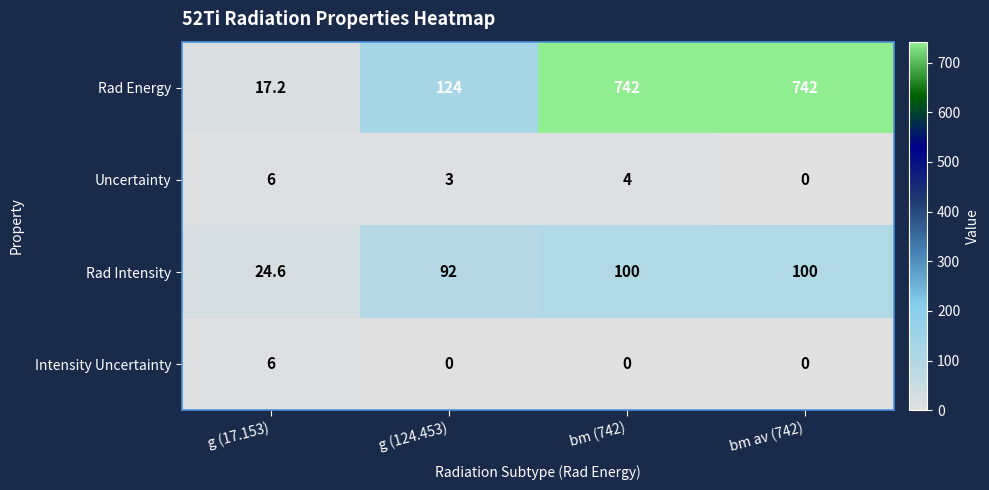

At bm (742), list the series in order from smallest to largest.

Intensity Uncertainty, Uncertainty, Rad Intensity, Rad Energy